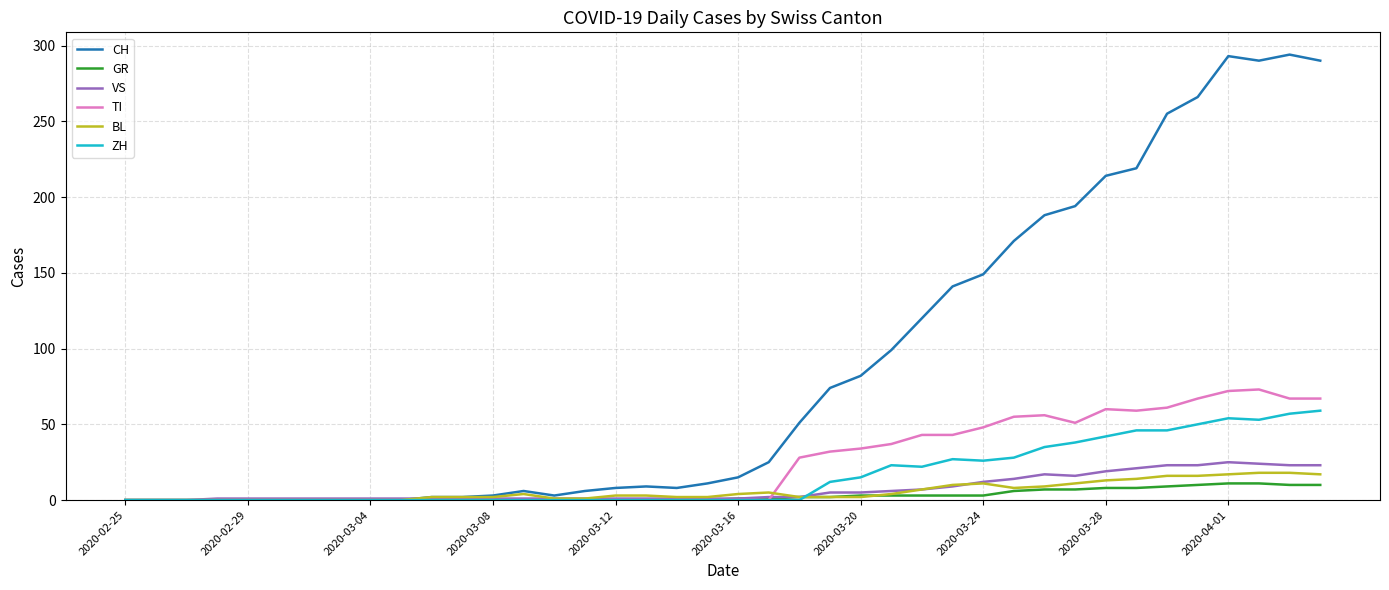

What is the maximum value shown in the chart?

294